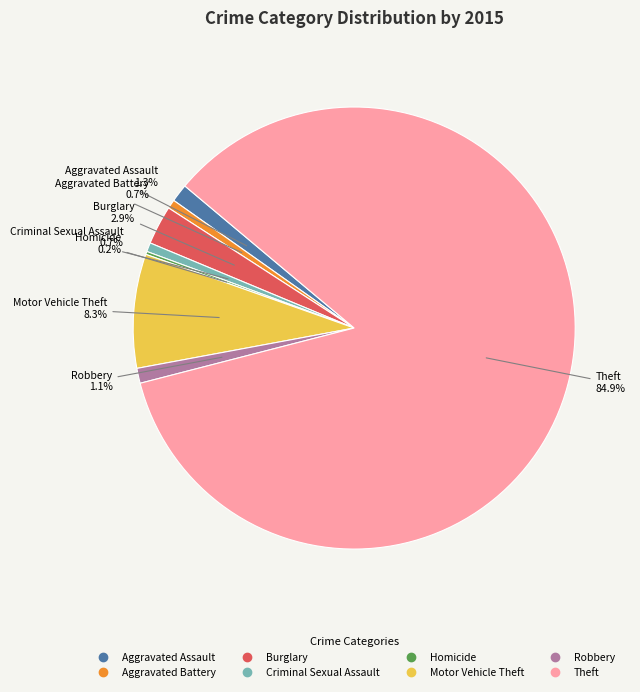

Which category has the biggest portion of the pie?

Theft